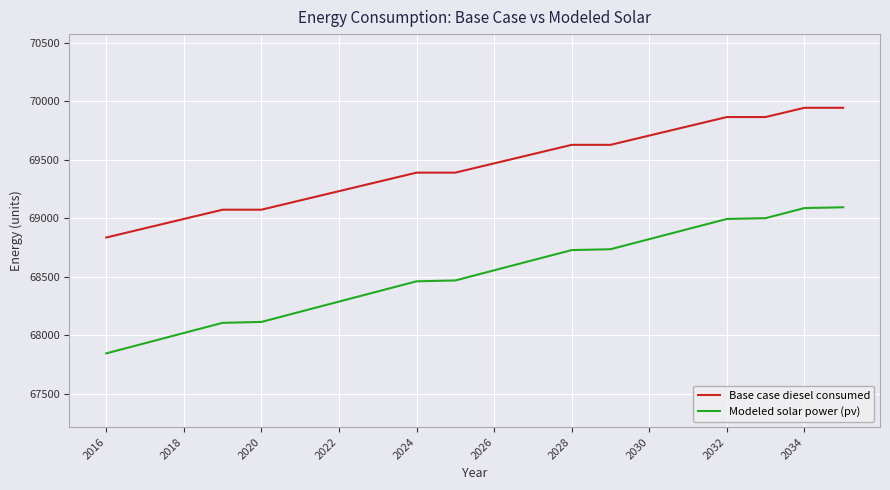

How many values in the Modeled solar power (pv) series exceed 68554?

10